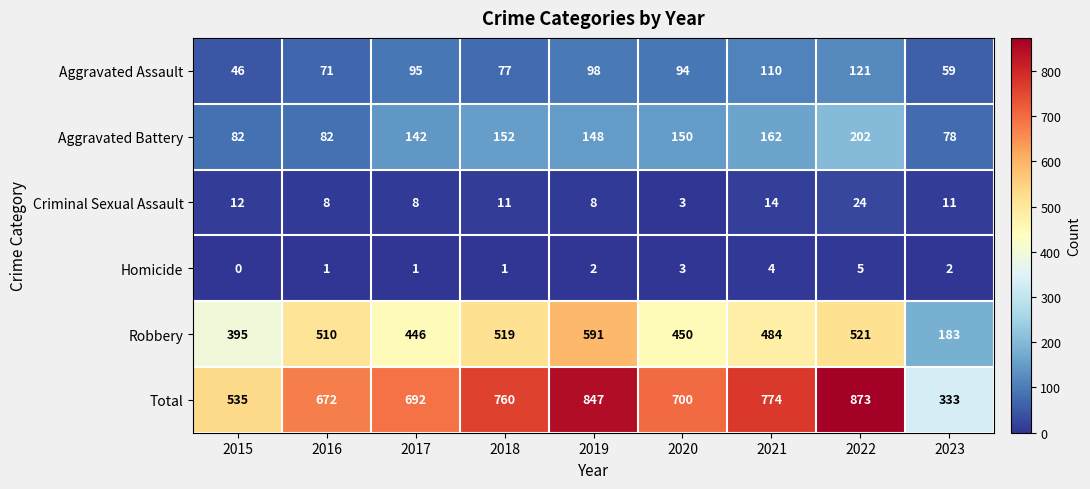

What is the maximum value shown in the chart?

873